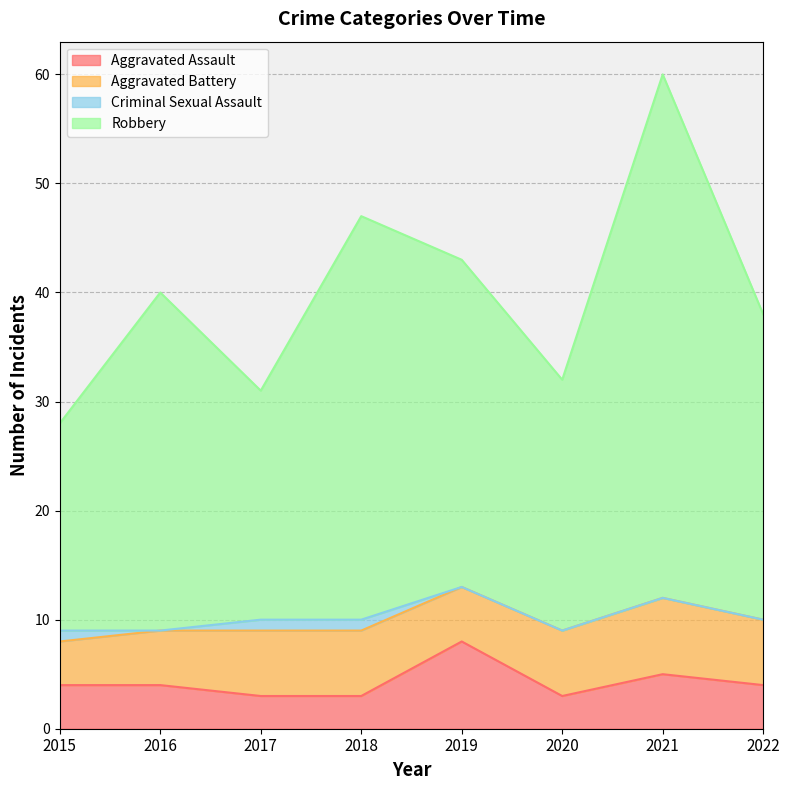

What is the total value across all series at 2016?

40